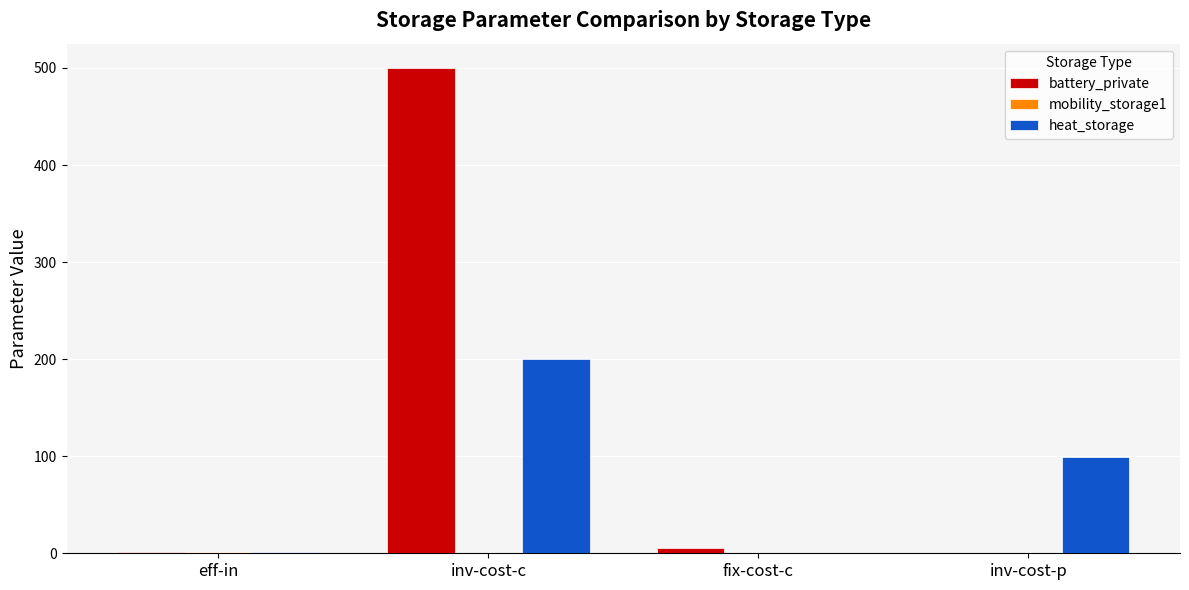

Between fix-cost-c and inv-cost-p, which series saw the biggest shift?

heat_storage